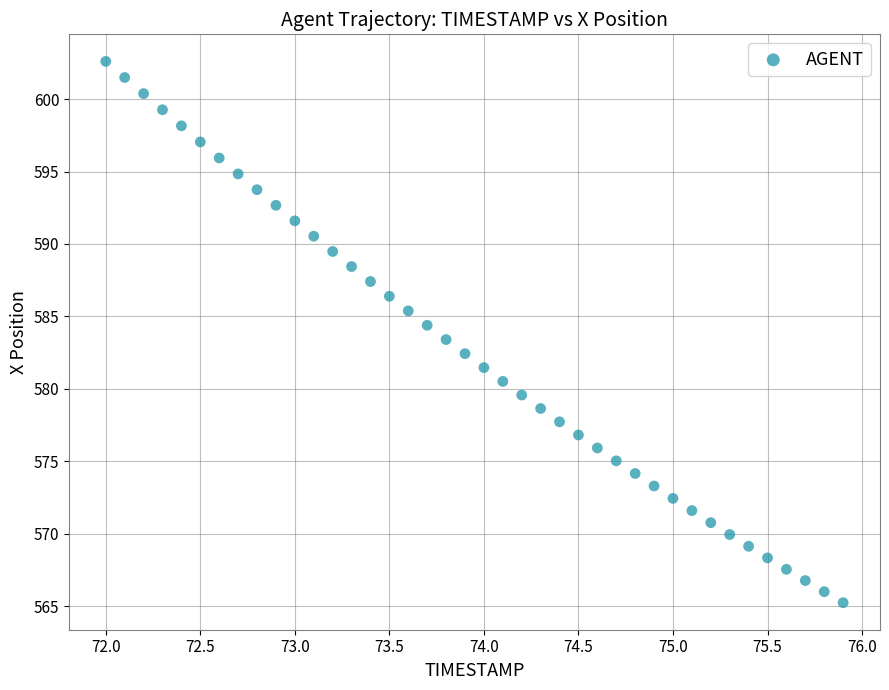

What is the range of X values (max minus min)?

3.9